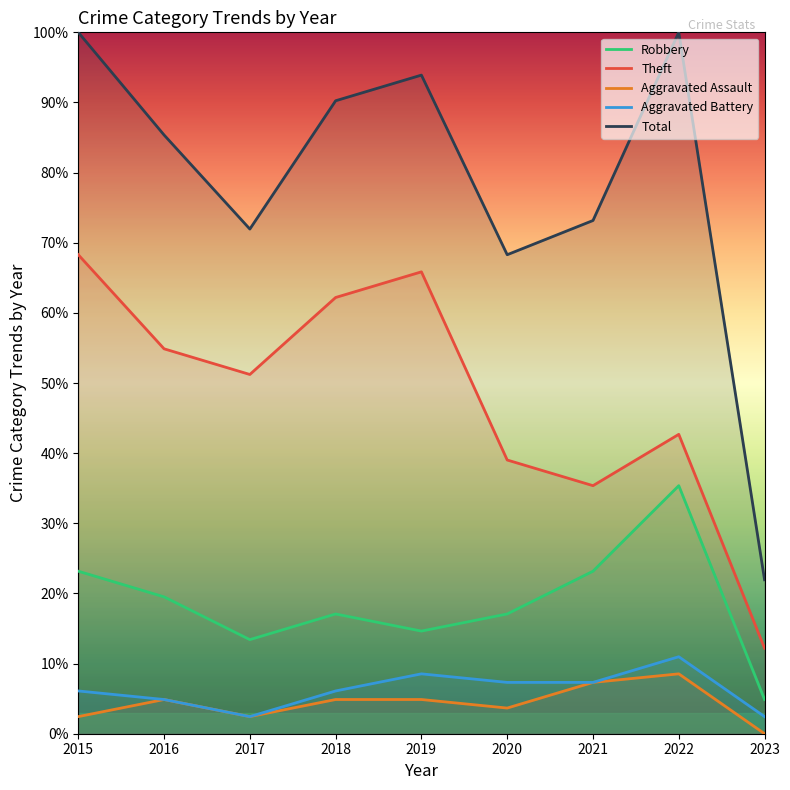

Between 2019 and 2020, which series saw the biggest shift?

Theft